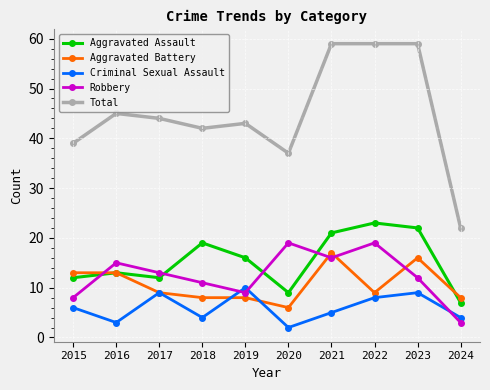

What are all the series names shown in the legend?

Aggravated Assault, Aggravated Battery, Criminal Sexual Assault, Robbery, Total